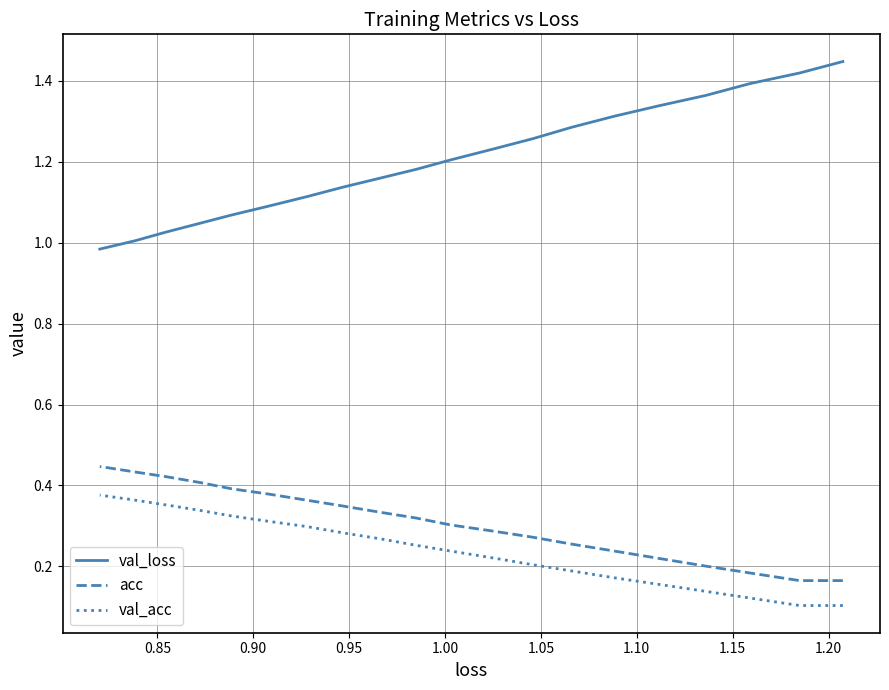

Which series has the largest total across all categories?

val_loss